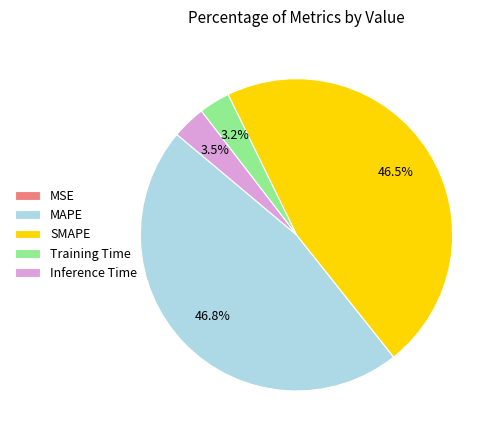

Does MAPE account for over 50% of the chart?

No